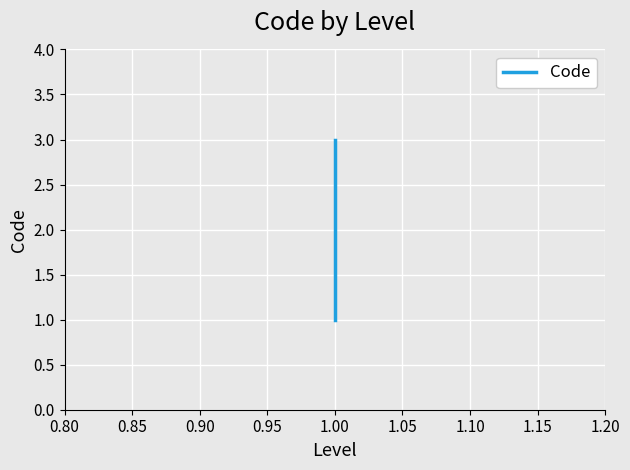

Reading left to right, transcribe all the data shown in this chart.

1	2	3